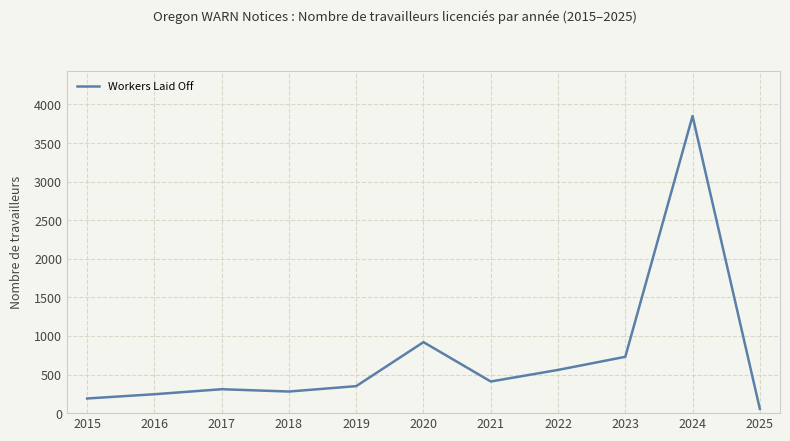

Which category has the highest value across all series?

2024